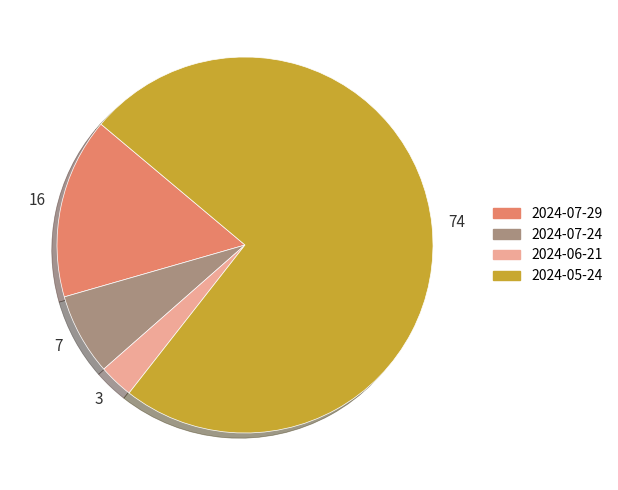

Is it true that 2024-06-21 is 3% of the pie?

True